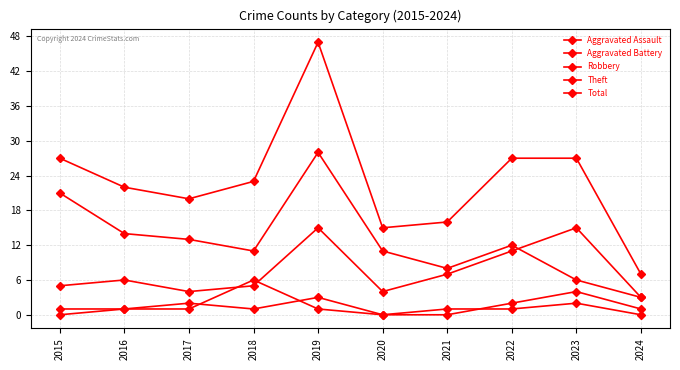

Does the chart display data point markers on the line(s)?

Yes